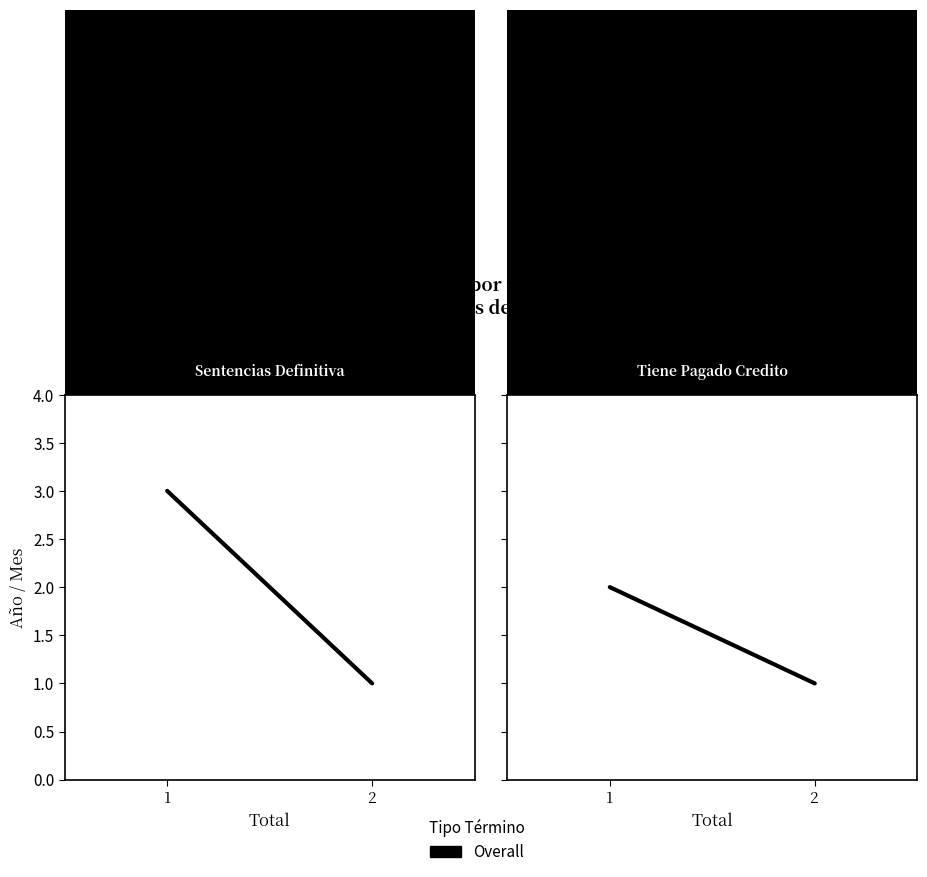

Count the number of categories in the chart.

2